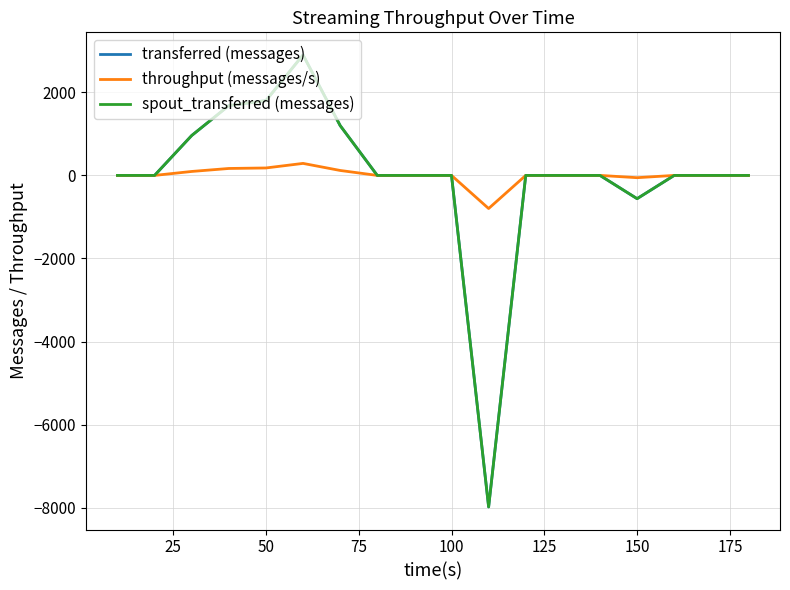

Does the chart display data point markers on the line(s)?

No